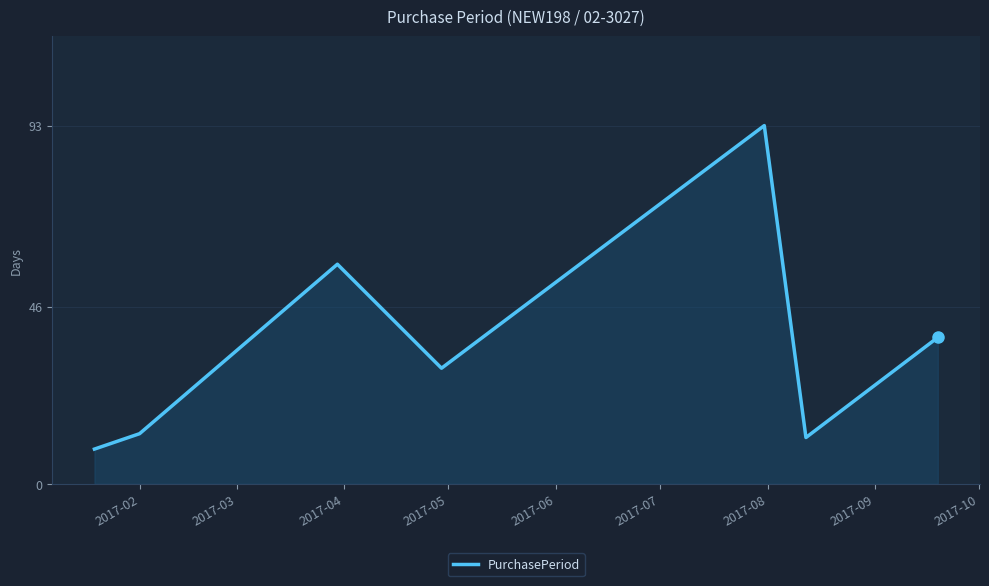

What is the smallest value displayed?

9